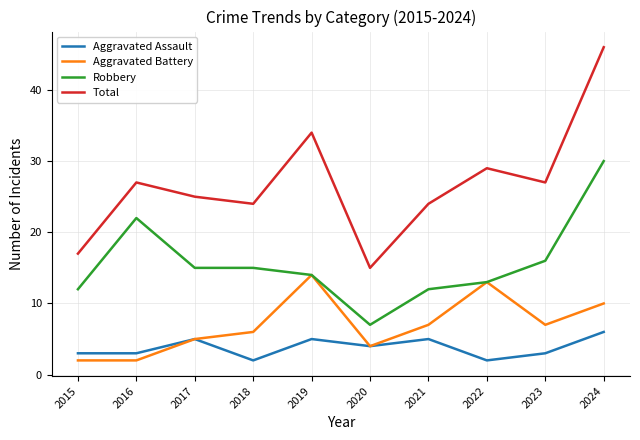

Reading right to left, transcribe all the data shown in this chart.

Aggravated Assault: 6	3	2	5	4	5	2	5	3	3
Aggravated Battery: 10	7	13	7	4	14	6	5	2	2
Robbery: 30	16	13	12	7	14	15	15	22	12
Total: 46	27	29	24	15	34	24	25	27	17